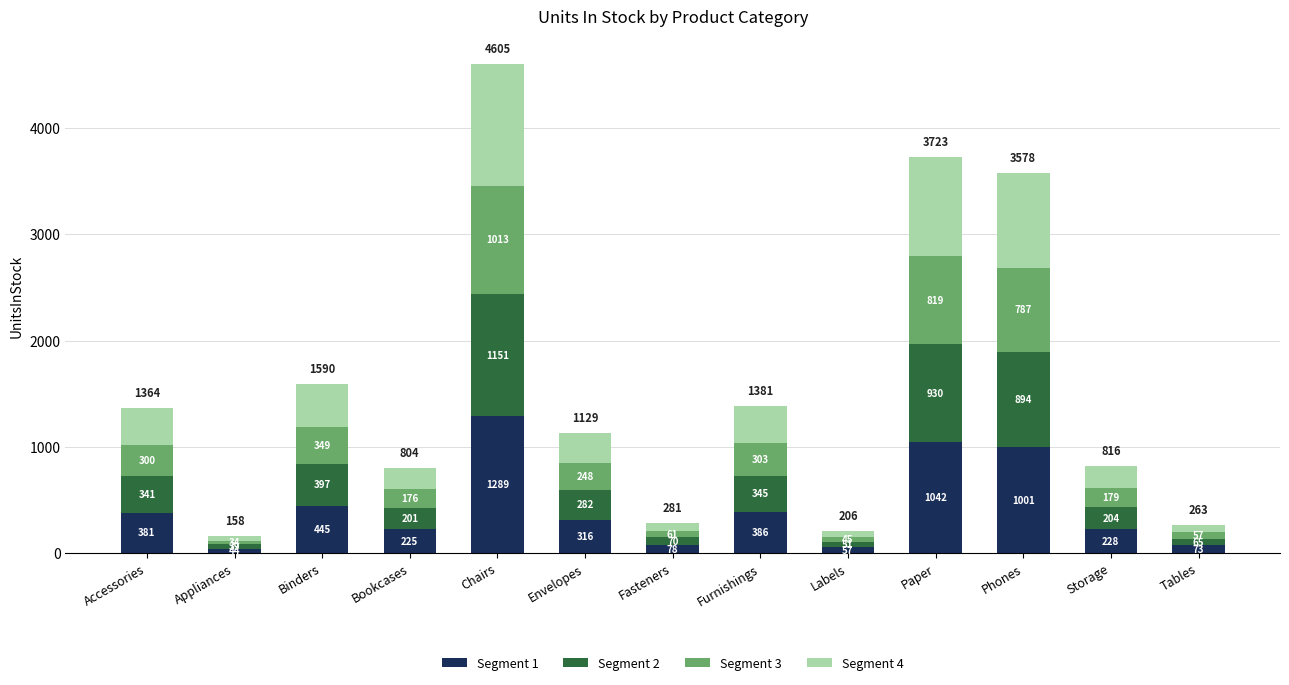

What is the total value across all series at Tables?

263